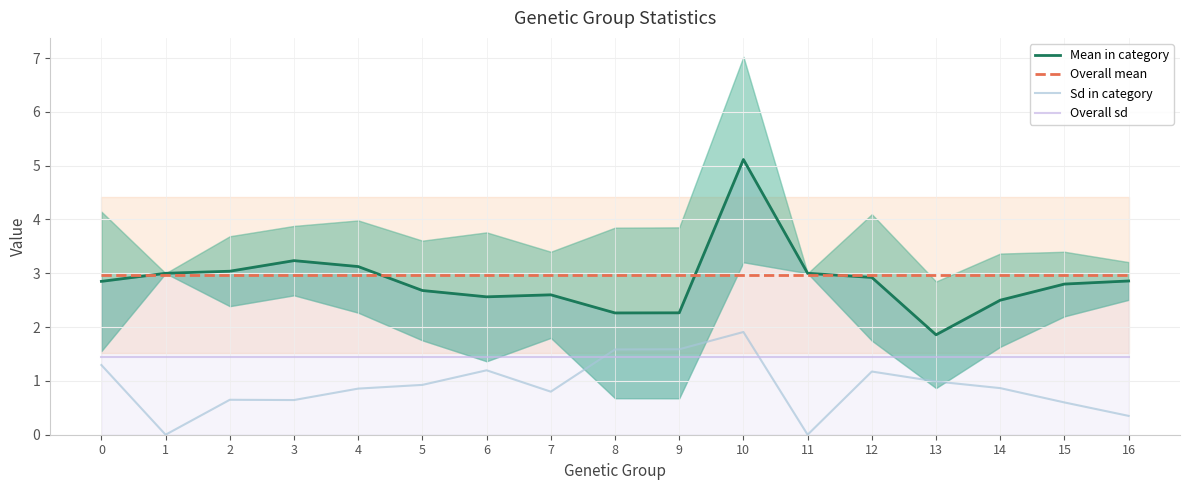

The Sd in category series shows 0.8 at 0. True or false?

False